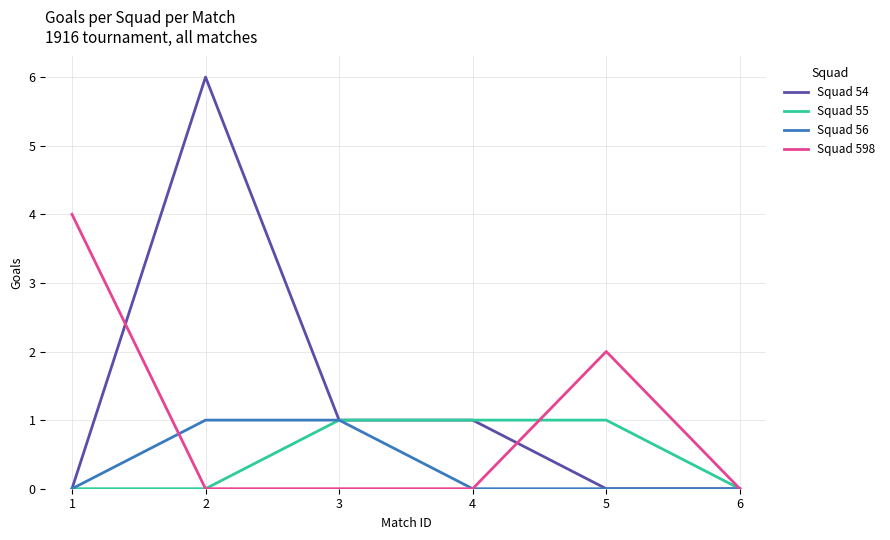

List the series in order of their overall mean, highest first.

Squad 54, Squad 598, Squad 55, Squad 56